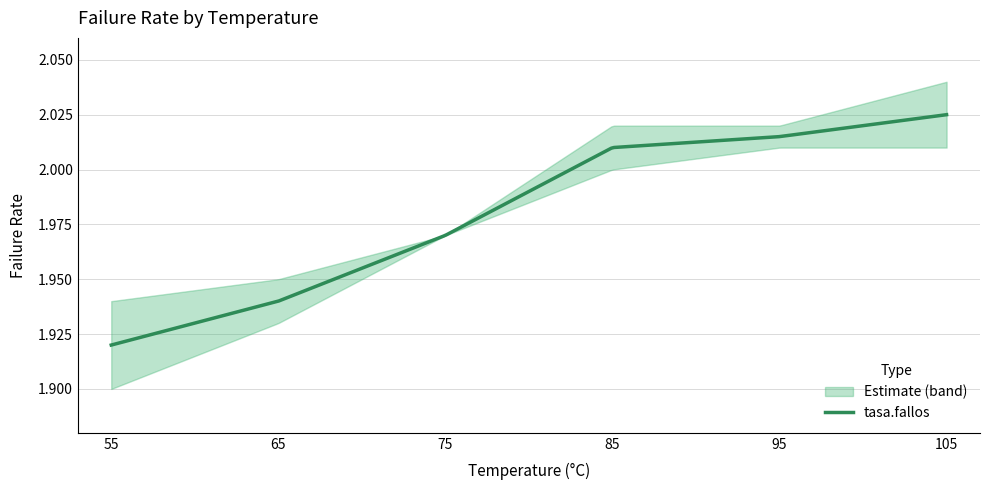

What is the difference between the second highest and second lowest values?

0.1